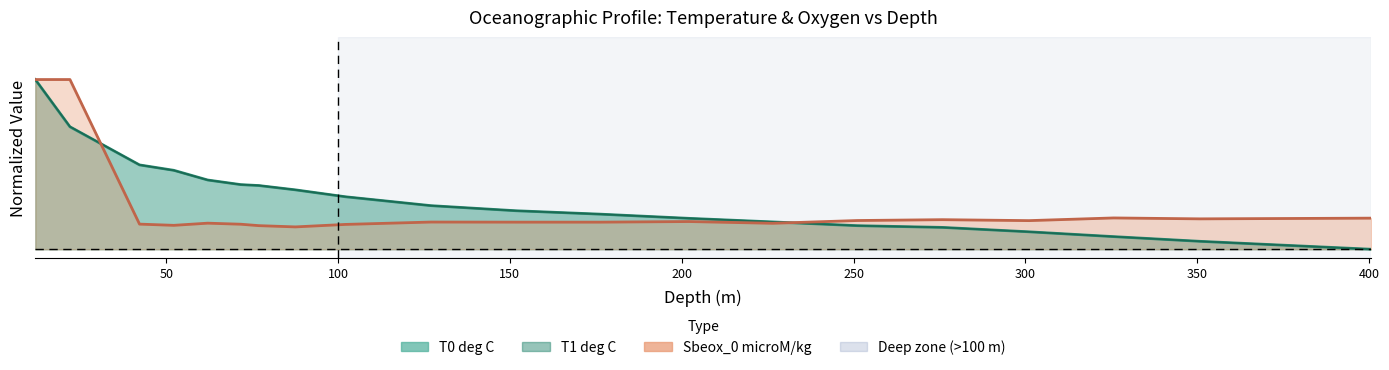

At how many categories does at least one series exceed 0?

19